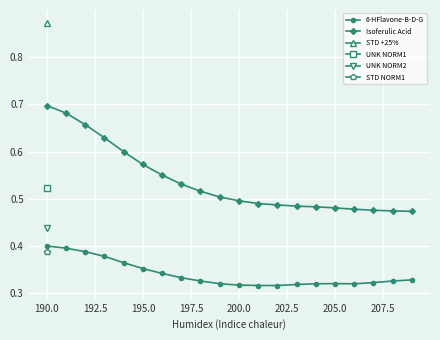

What is the sum of all 6-HFlavone-B-D-G values?

6.8